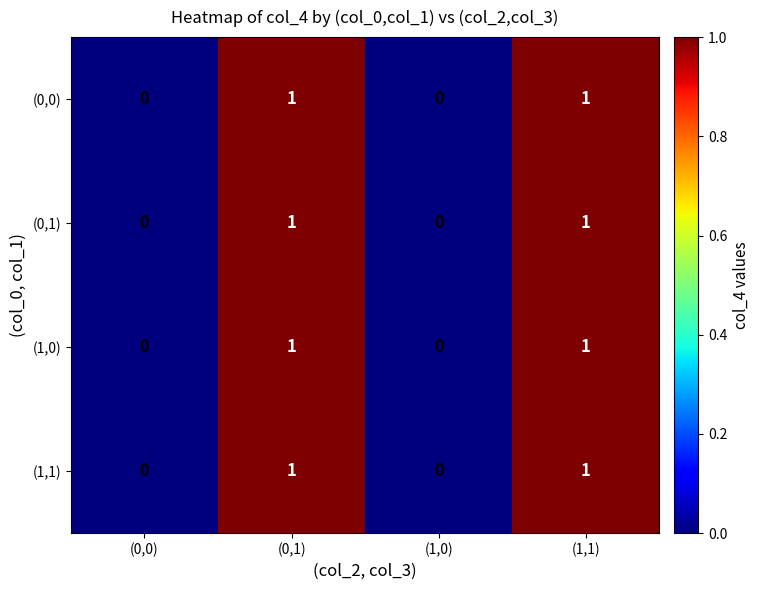

Count the (1,1) values in the range 0 to 1.

4